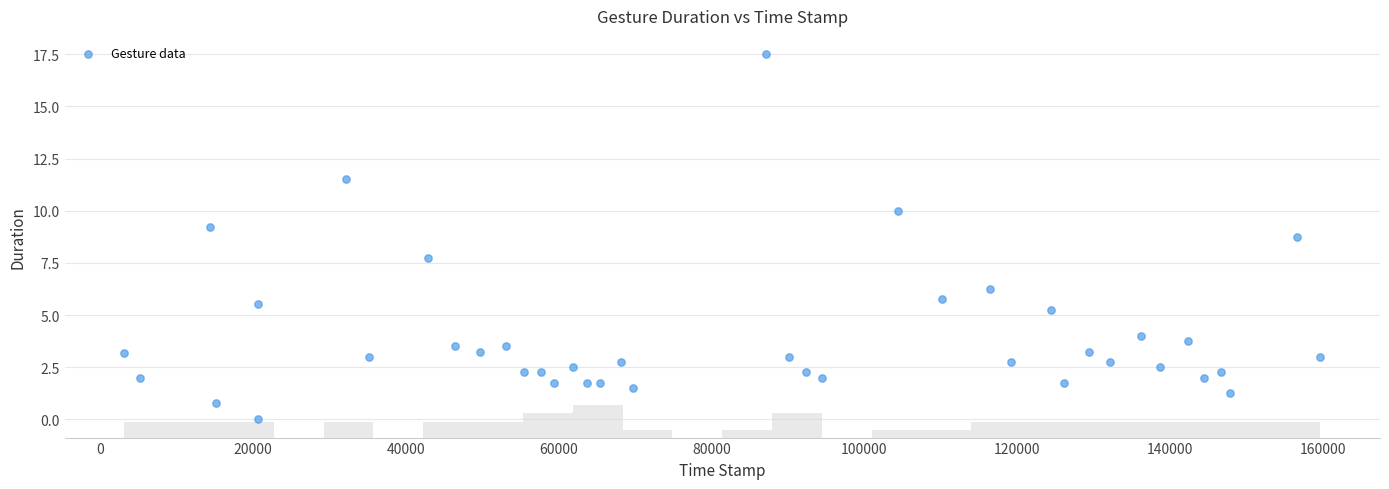

What Y value in the scatter plot is closest to 8?

7.8